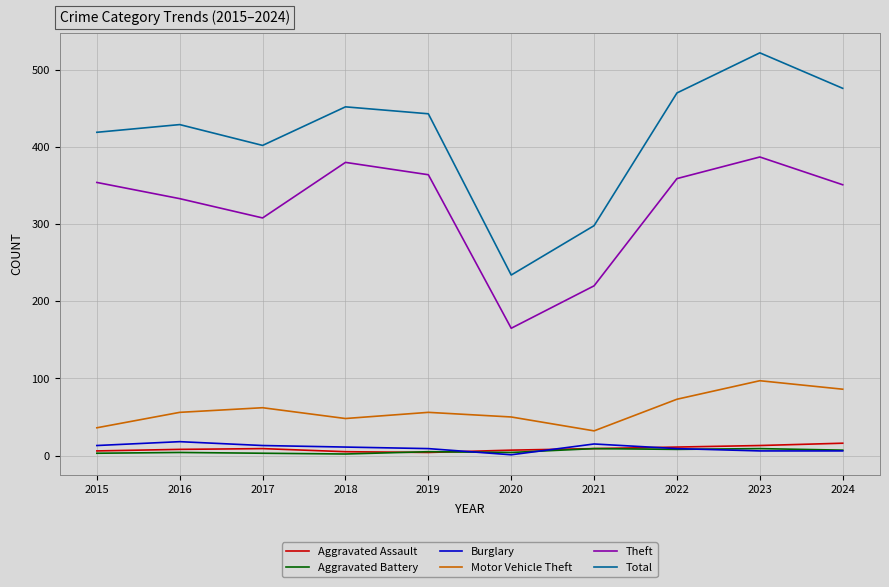

Is the value of Aggravated Battery at 2021 greater than the value of Total at 2024?

No